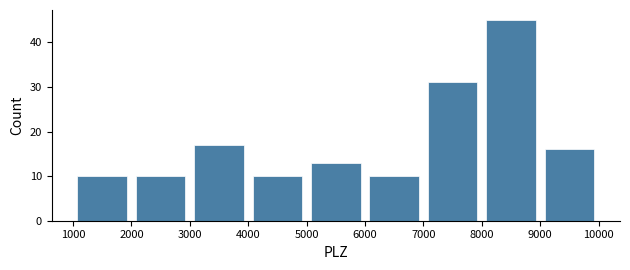

Which range on the x-axis has the tallest bar?

8000 to 9000